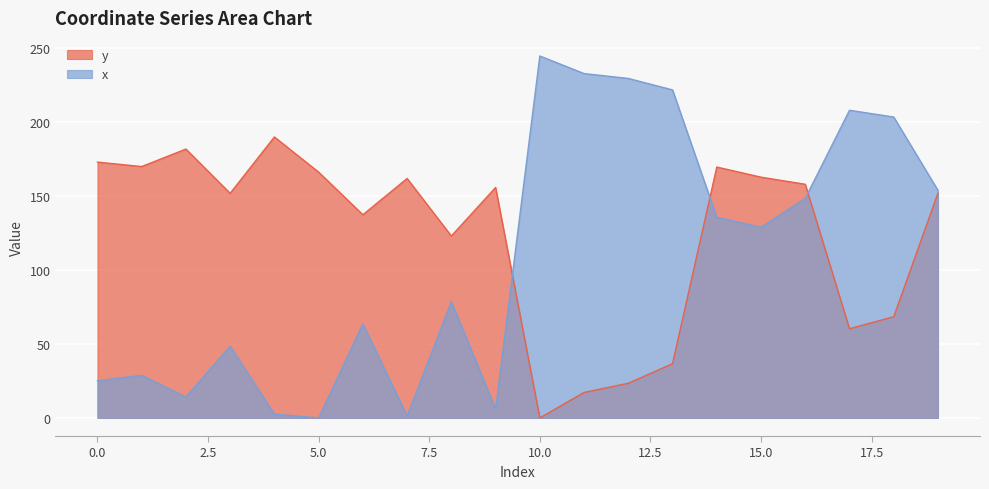

How many values in x are above zero?

19